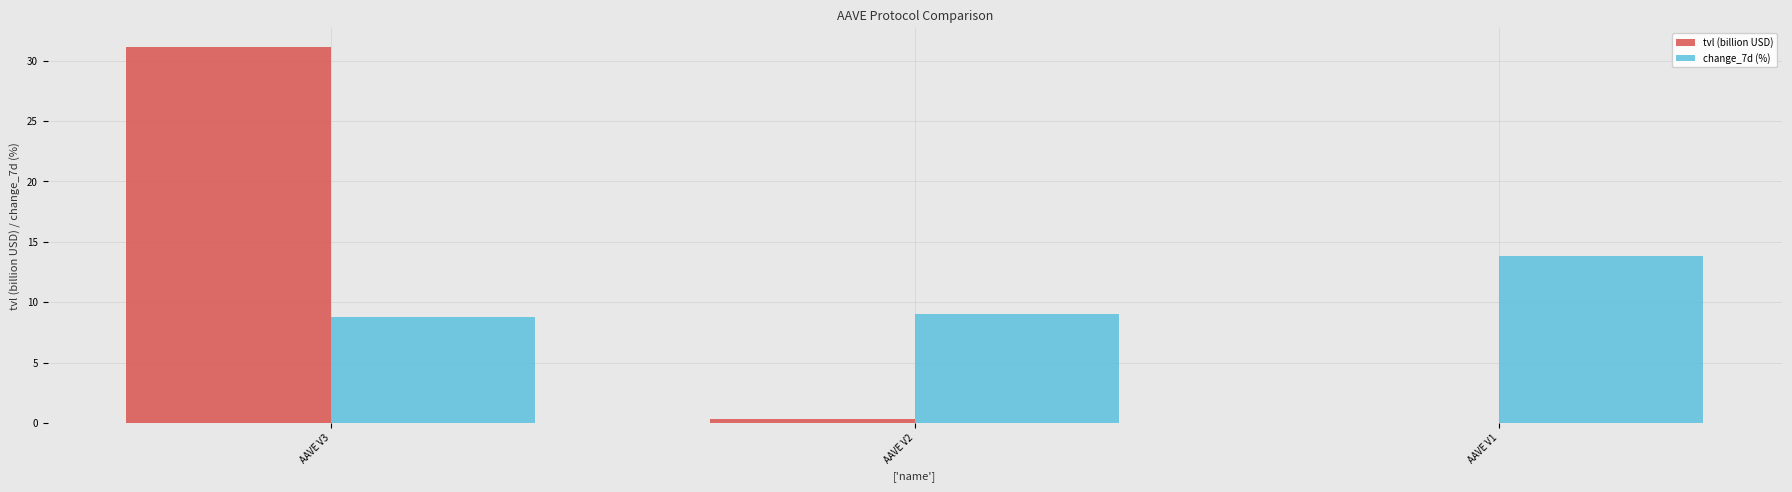

What is the total value across all series at AAVE V1?

13.8